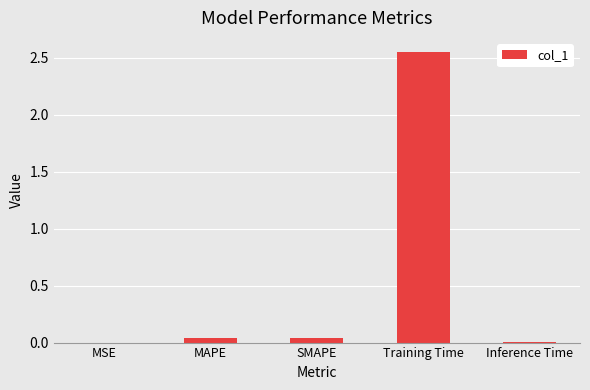

Does the chart contain stacked bars?

No